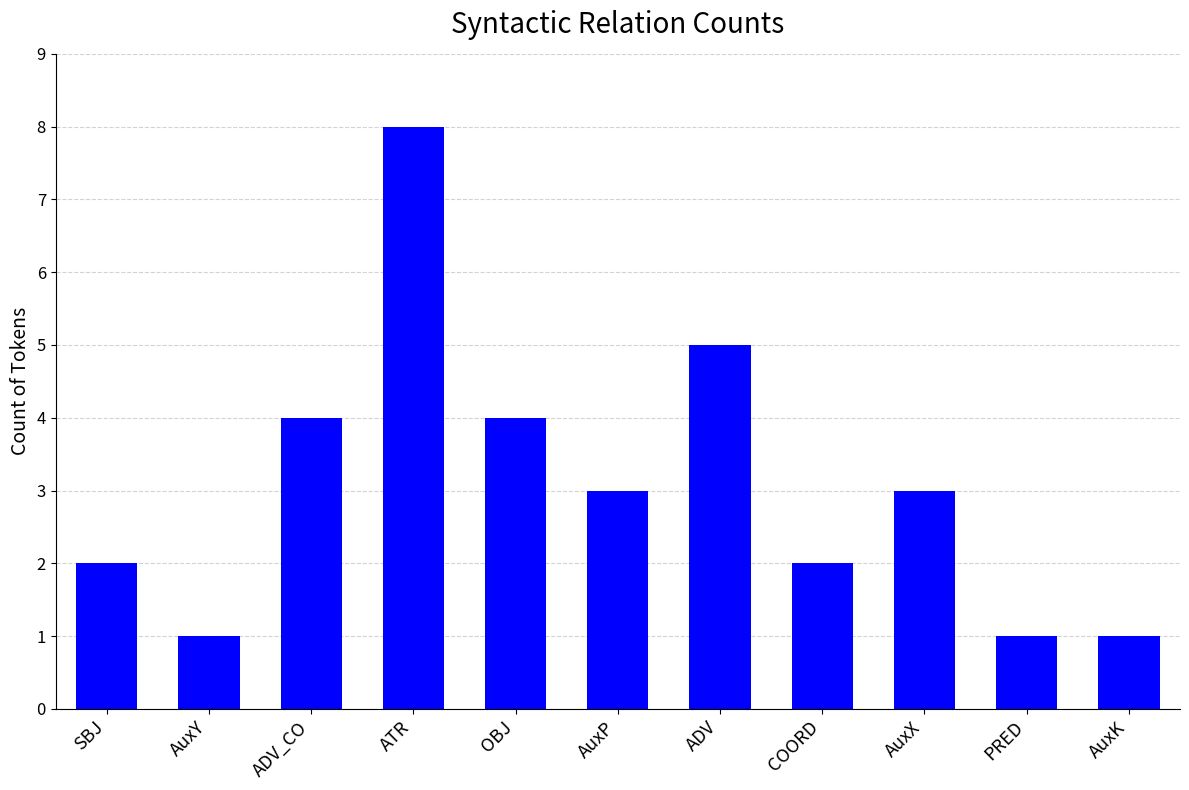

True or false: the data shows 6 at ADV_CO.

False